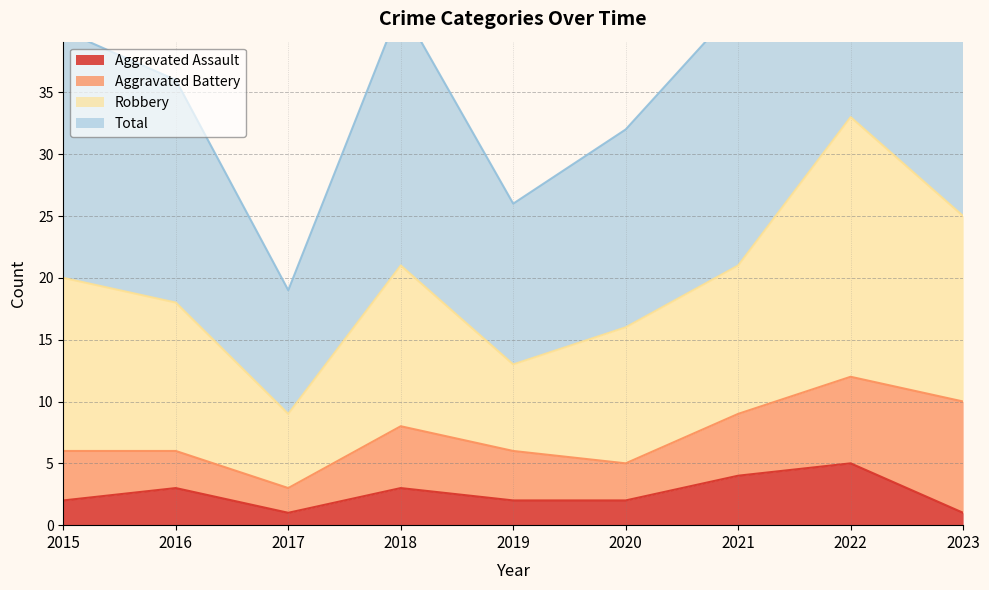

In Aggravated Assault, how many points are higher than both neighbors (excluding endpoints)?

3